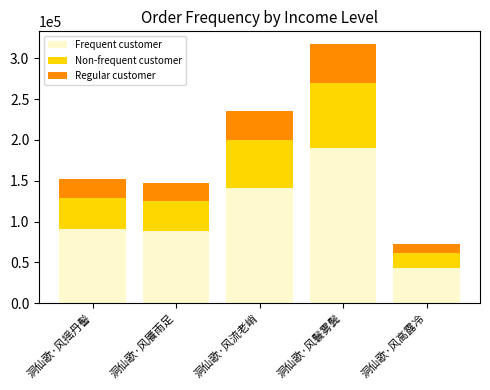

Reading left to right, what are the values for Frequent customer?

90924.6	87976.8	141439.8	190330.8	43176.0